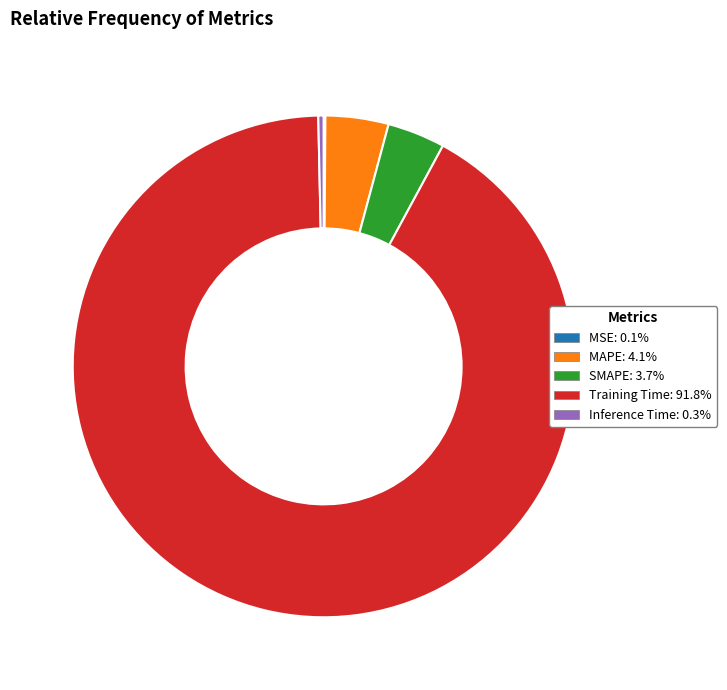

Between SMAPE and Inference Time, which is larger?

SMAPE